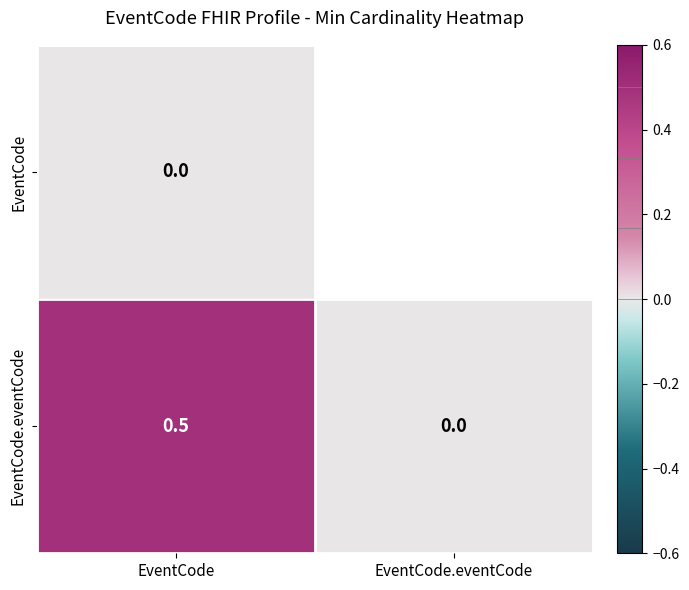

Read the EventCode.eventCode value at EventCode.

0.5